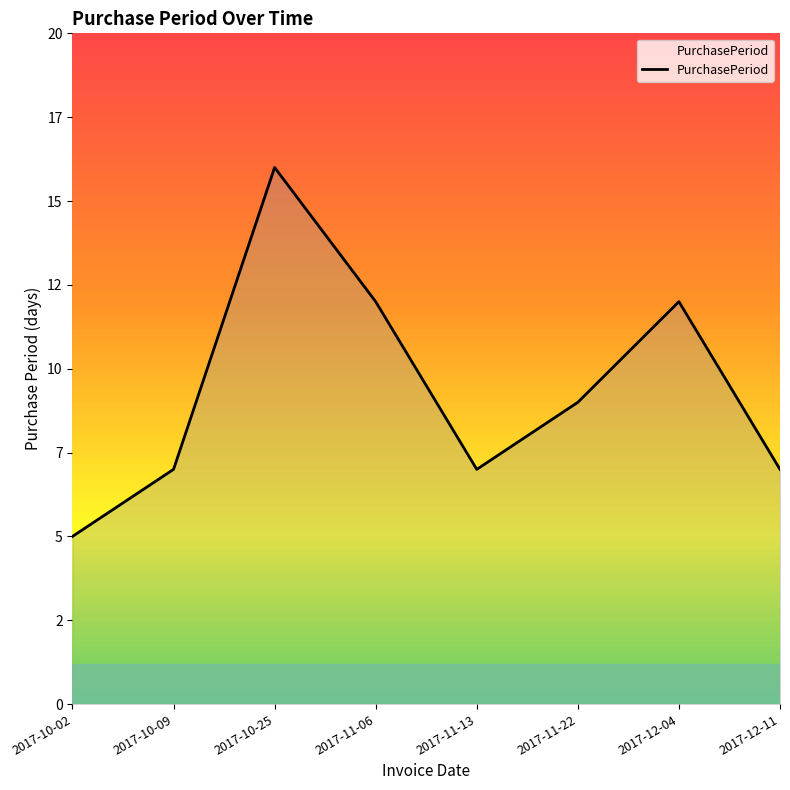

Does the chart have visible grid lines?

No